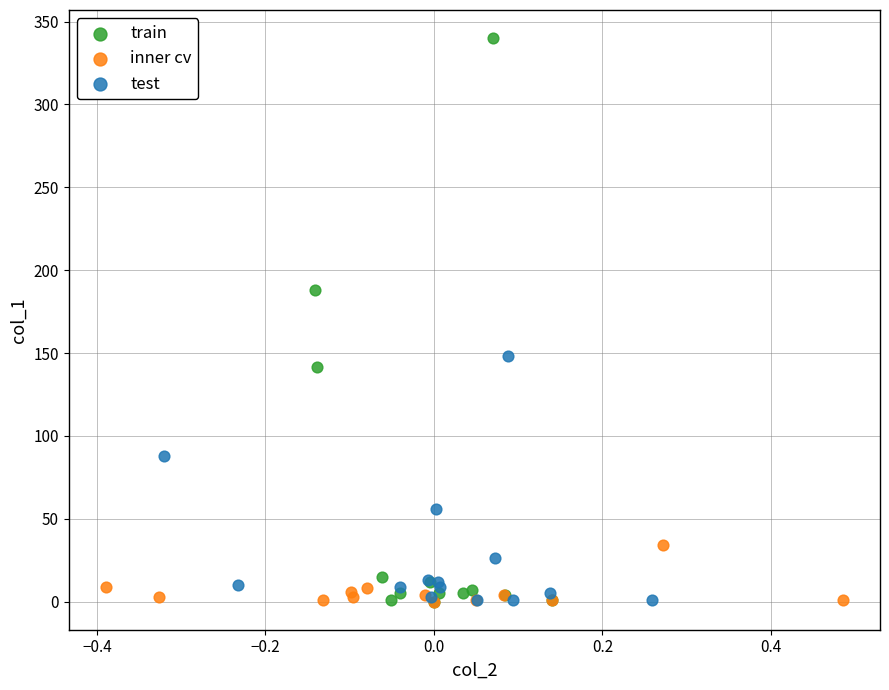

Which series reaches the maximum Y coordinate?

train